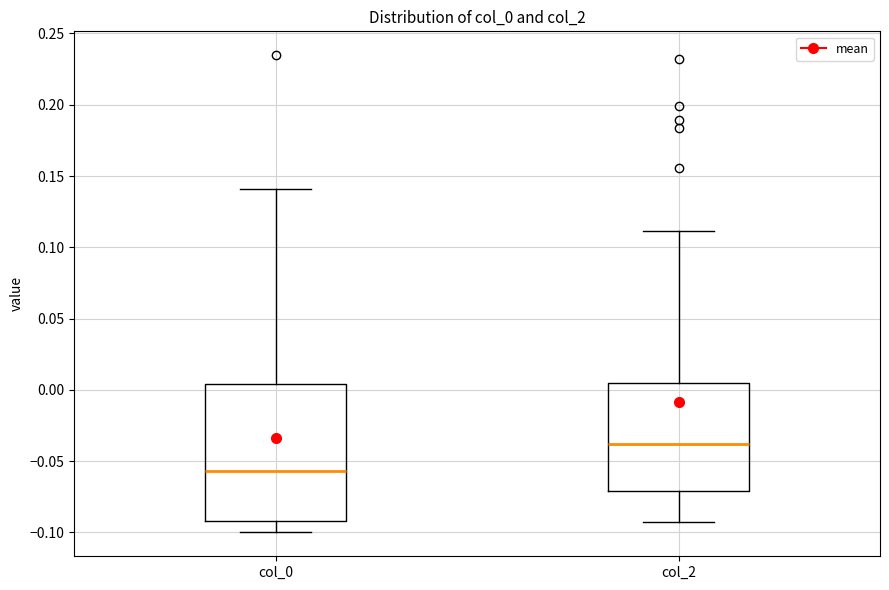

Reading left to right, transcribe this box plot: for each box, give where its median line is, the range the box spans, and where its two whiskers end, as read against the y-axis. The values are not printed on the chart, so give them approximately, as read against the axis.

col_0: median -0.055, box -0.090 to 0.005, whiskers -0.100 to 0.140
col_2: median -0.040, box -0.070 to 0.005, whiskers -0.095 to 0.110